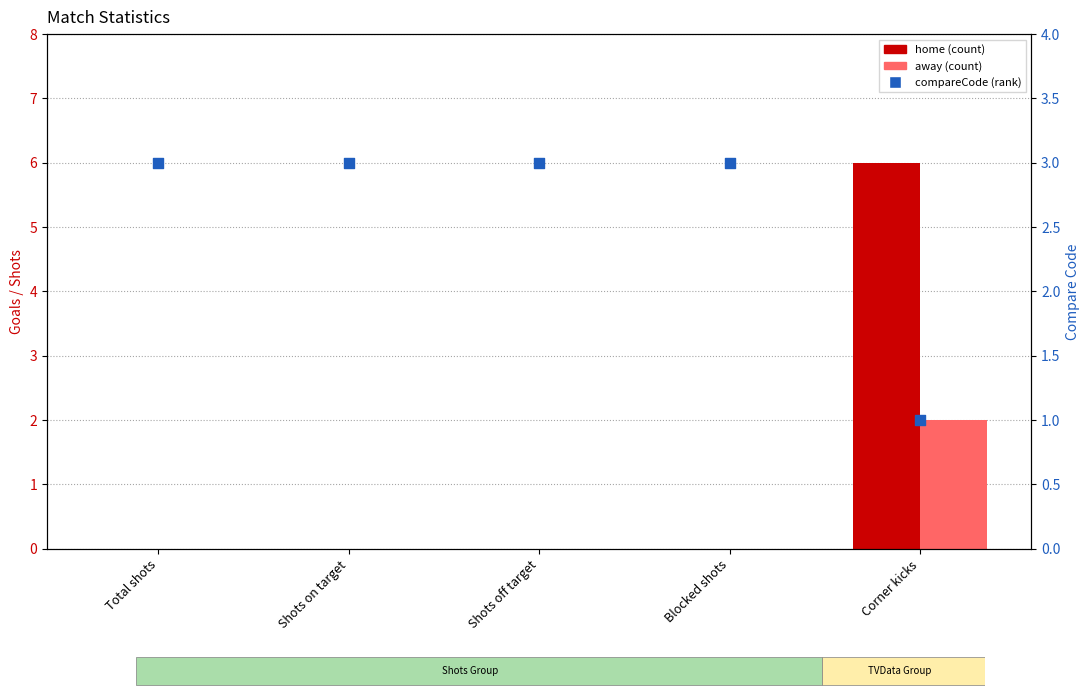

Which series has the largest Y range (max minus min)?

home